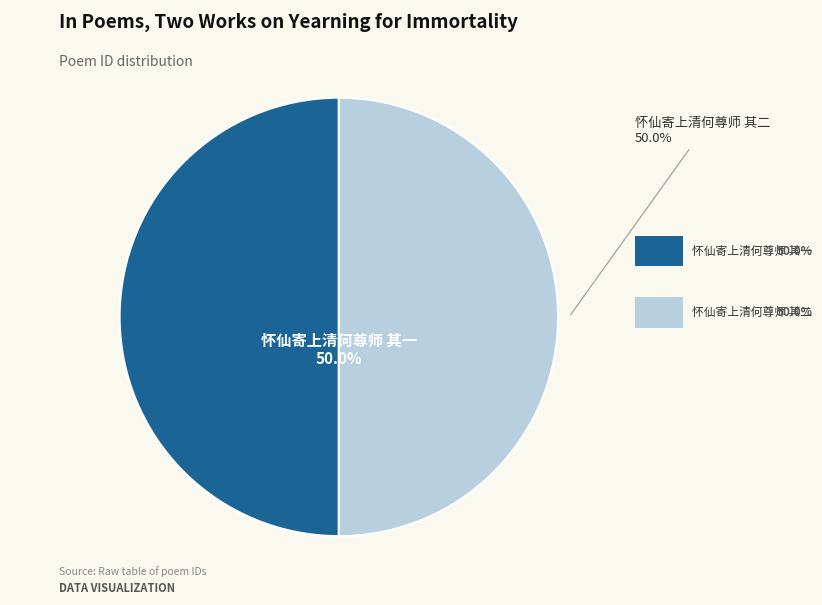

How many segments does this pie chart have?

2